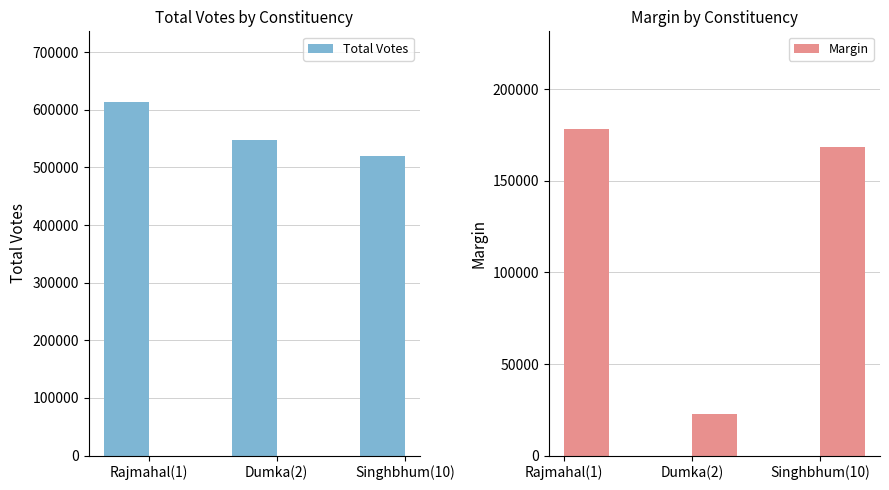

Are the bars horizontal?

No